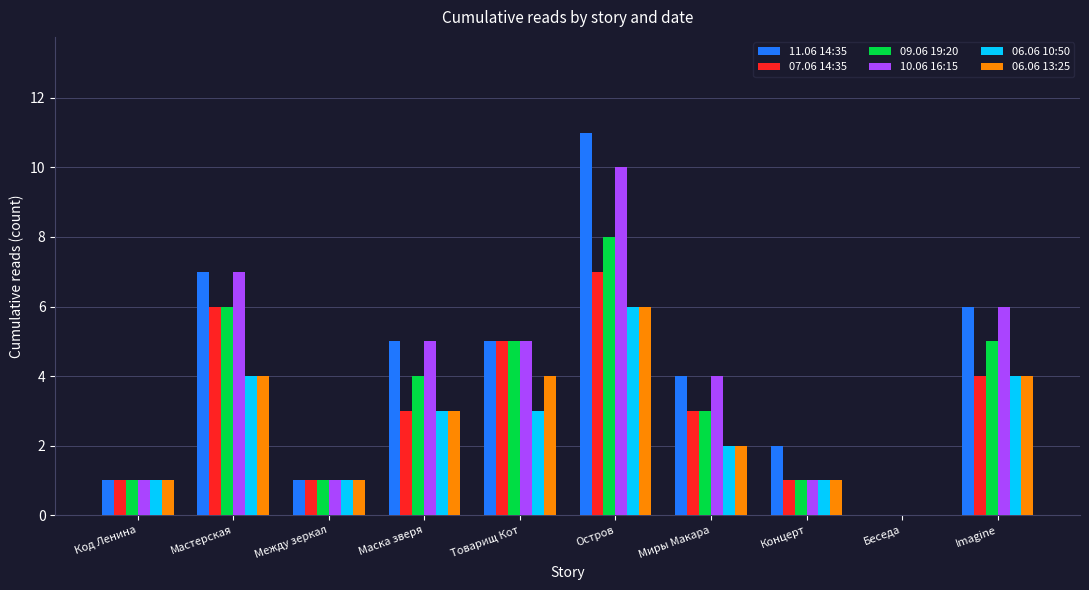

What is the sum of the 09.06 19:20 values at Маска зверя and Беседа?

4